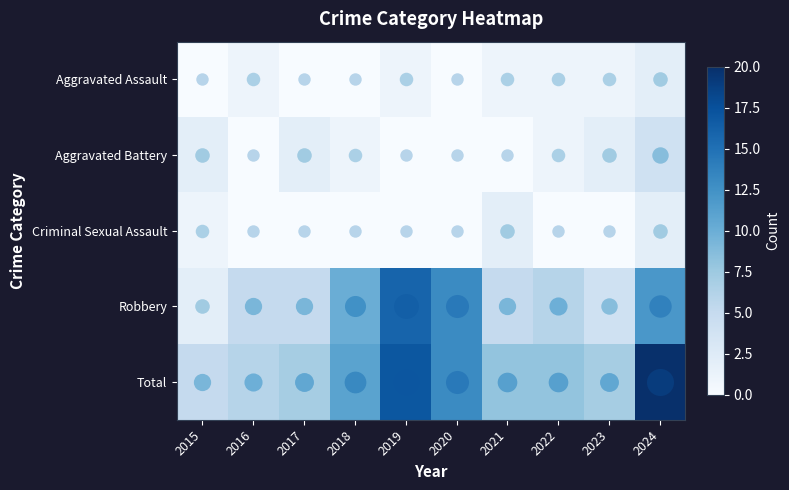

Count the number of categories in the chart.

10